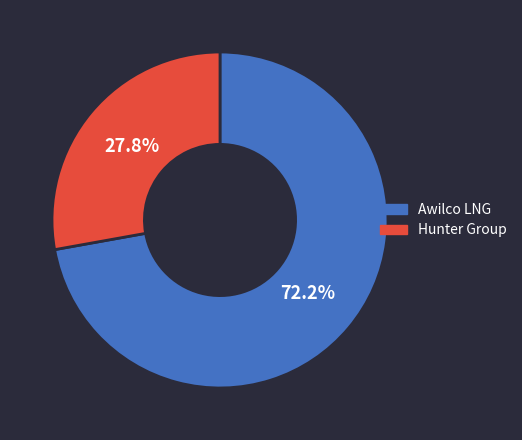

Is there a majority slice in this chart?

Yes